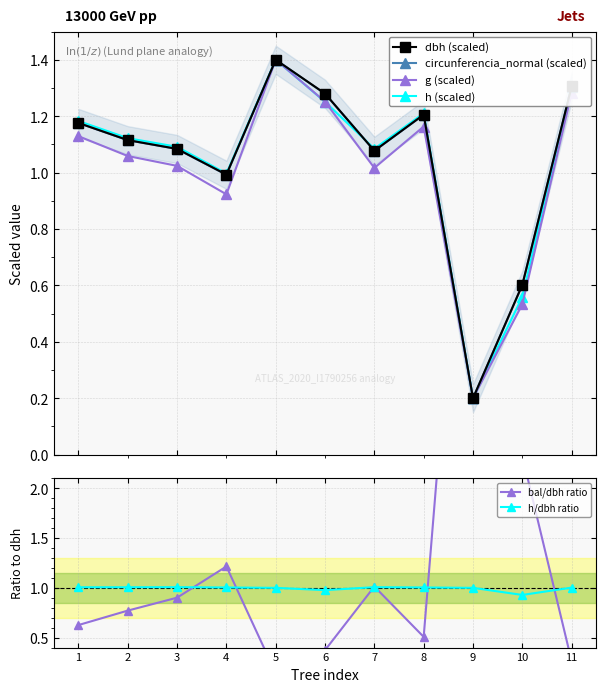

Is it true that circunferencia_normal (scaled) equals 1.7 at 7?

False